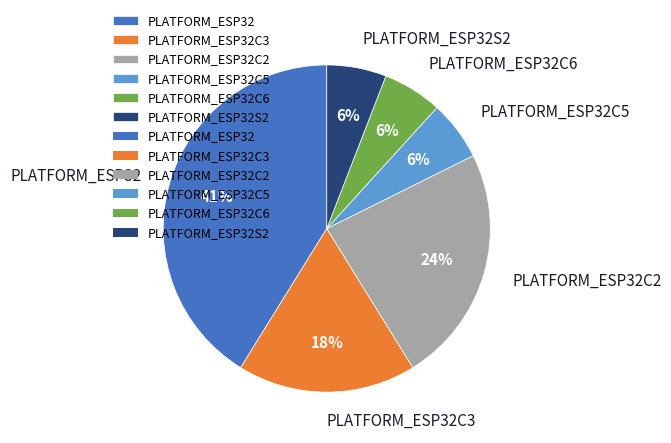

How many segments does this pie chart have?

6